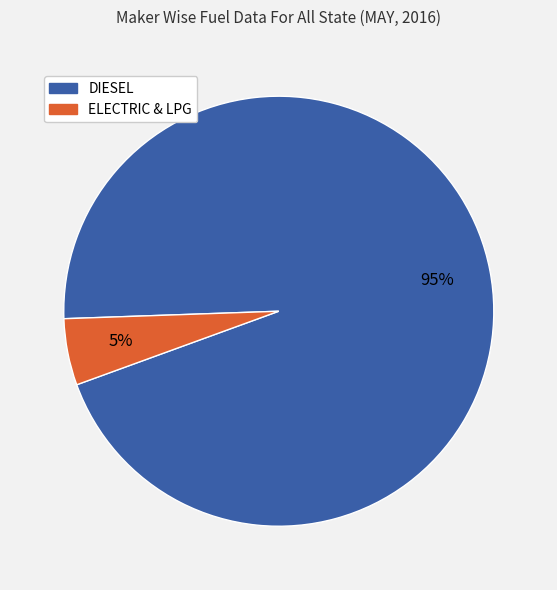

To the nearest percent, what is the average slice percentage?

50%